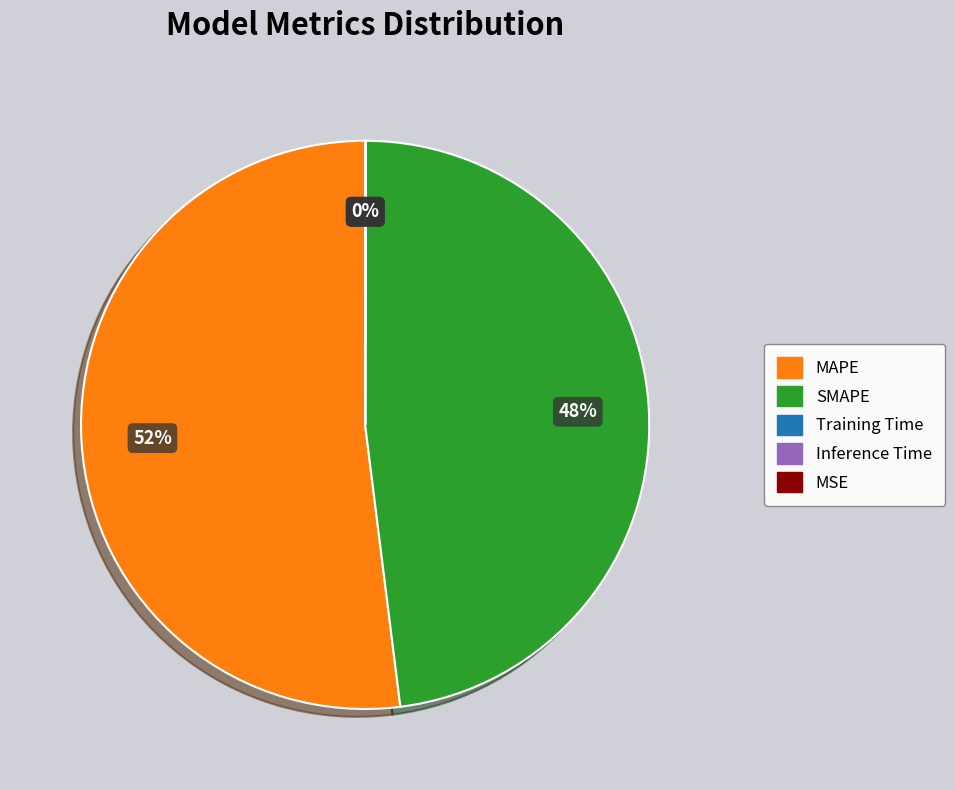

Which slice is the largest?

MAPE